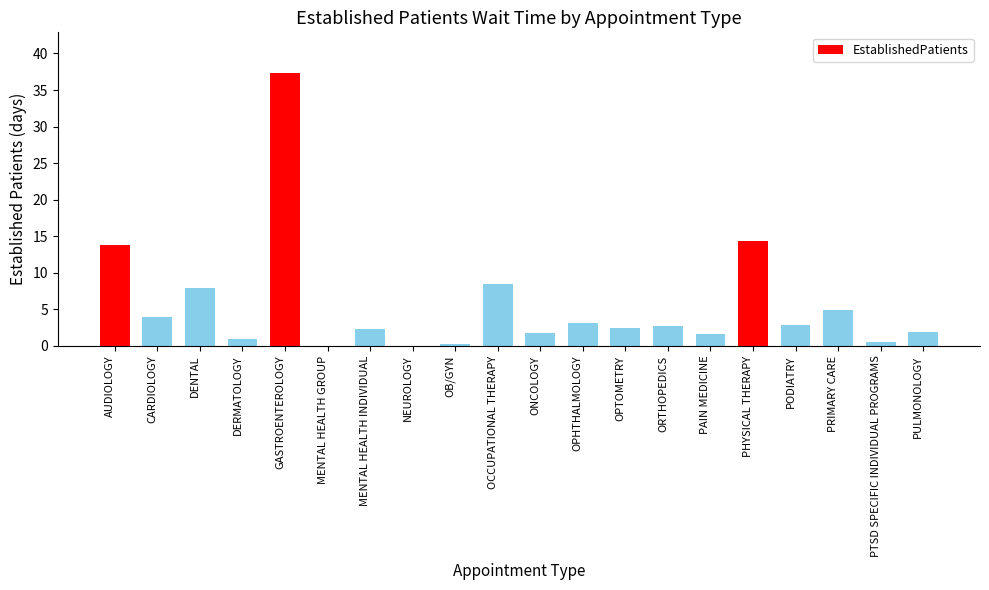

What is the approximate value at PRIMARY CARE?

4.9